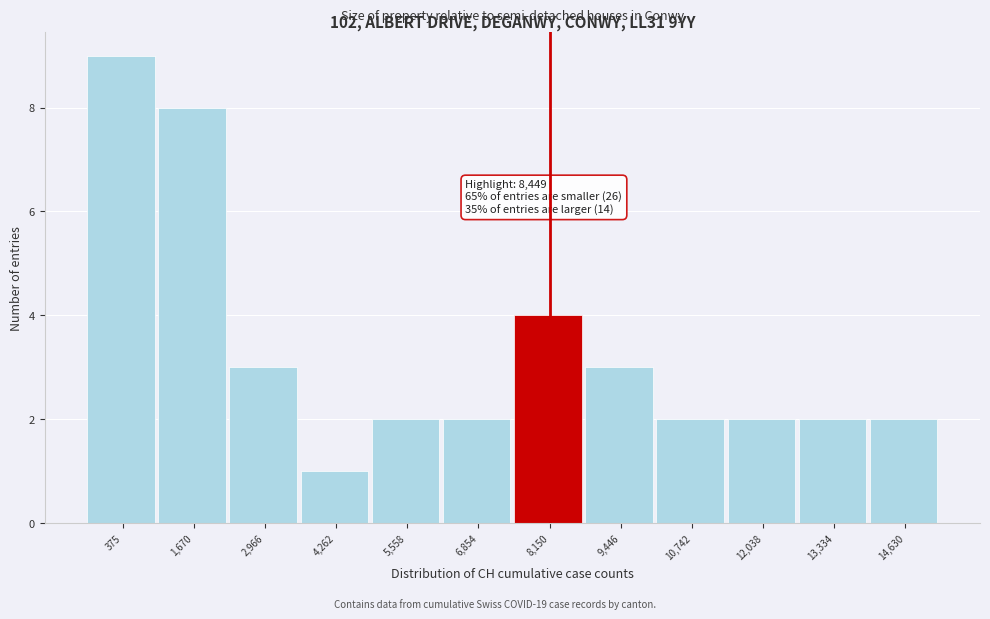

Reading left to right, list all the values displayed in this chart.

9	8	3	1	2	2	4	3	2	2	2	2